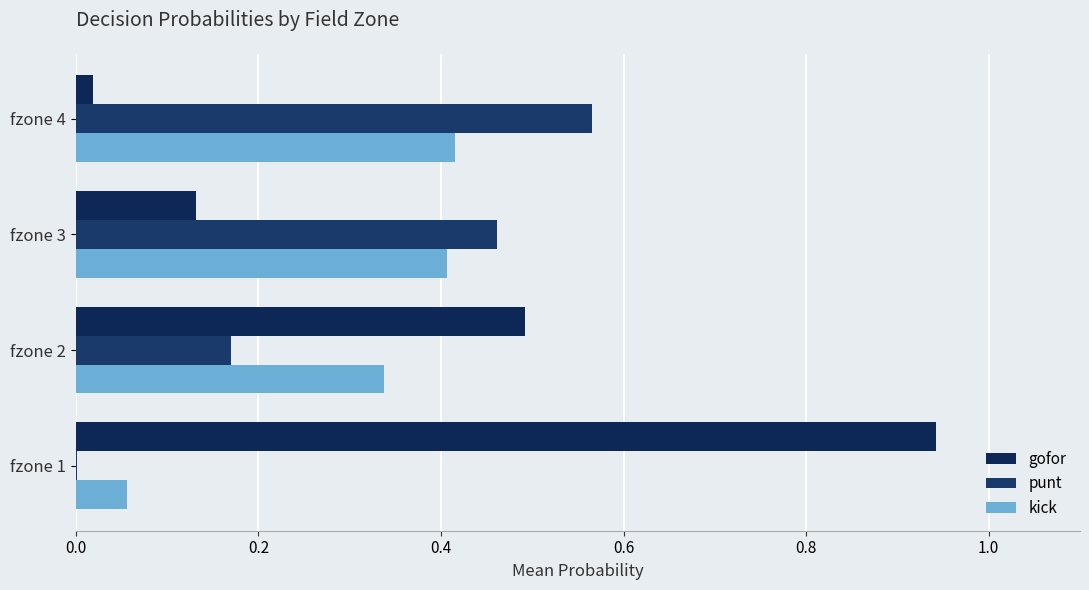

How many categories are shown in the chart?

4